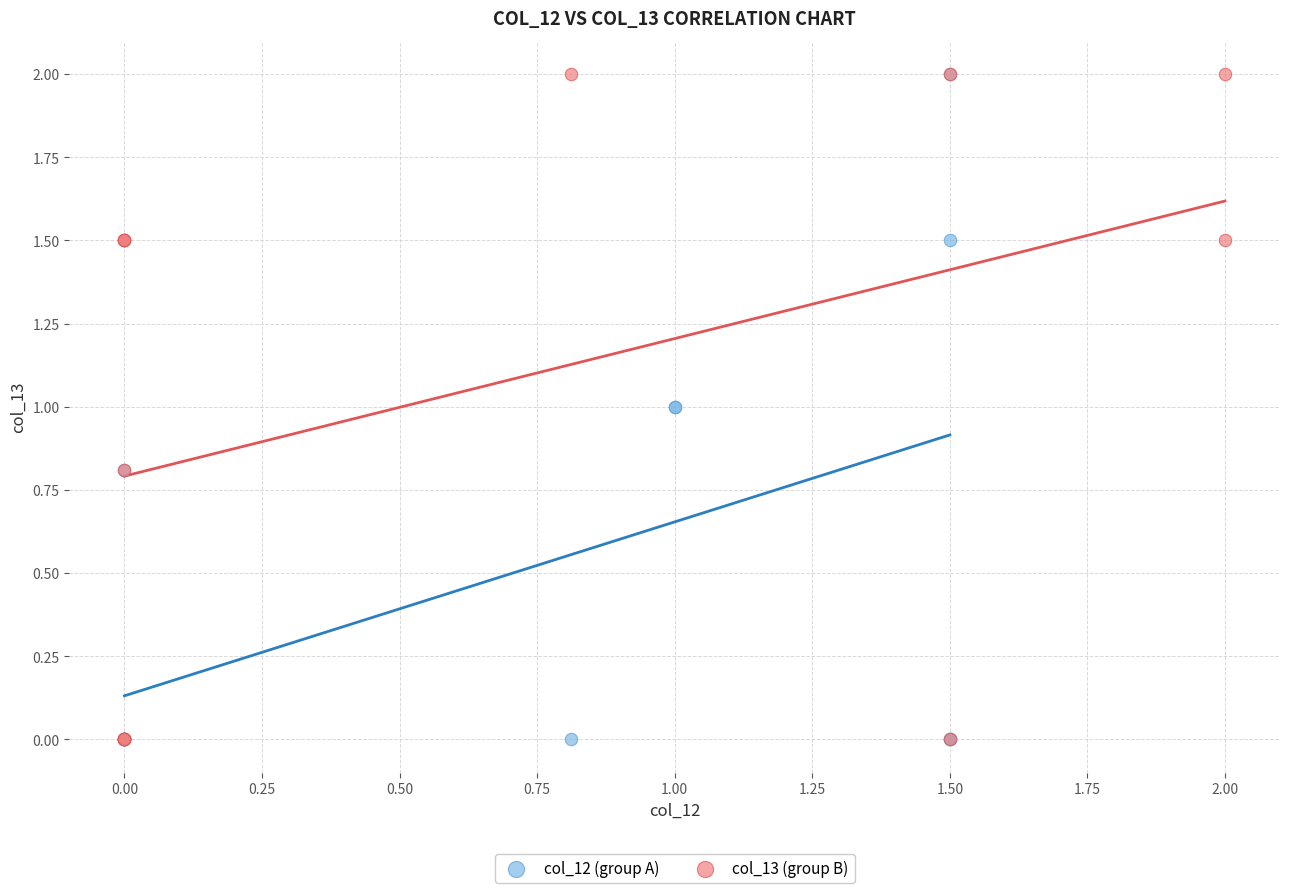

What are all the series names shown in the legend?

col_12 (group A), col_13 (group B)